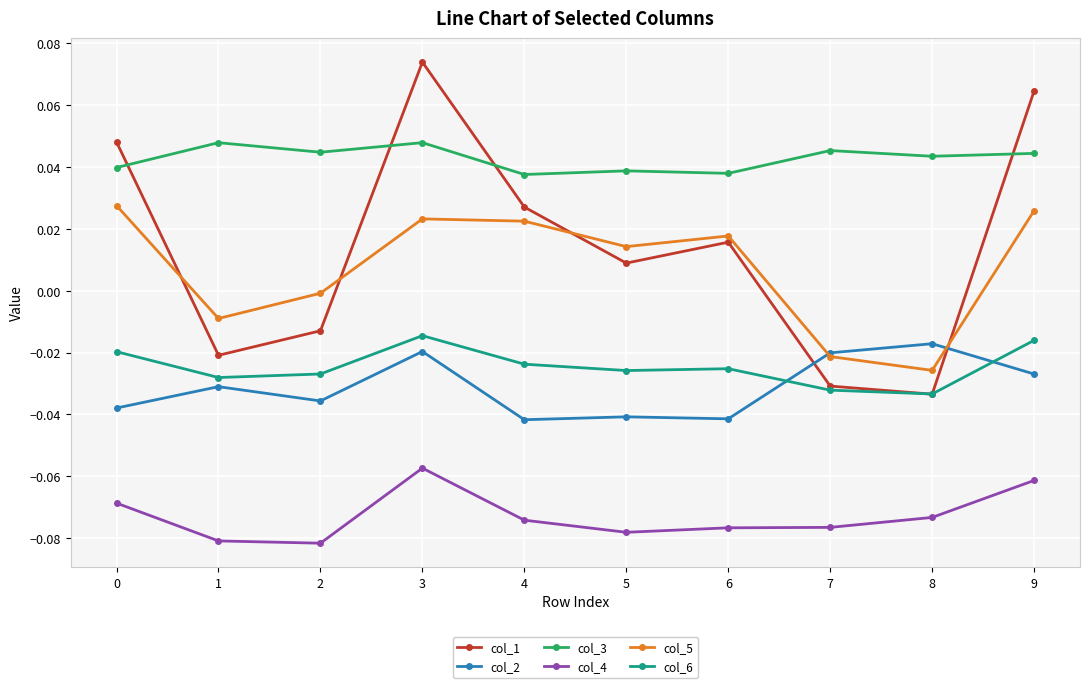

At which category does the chart reach its peak across all series?

3